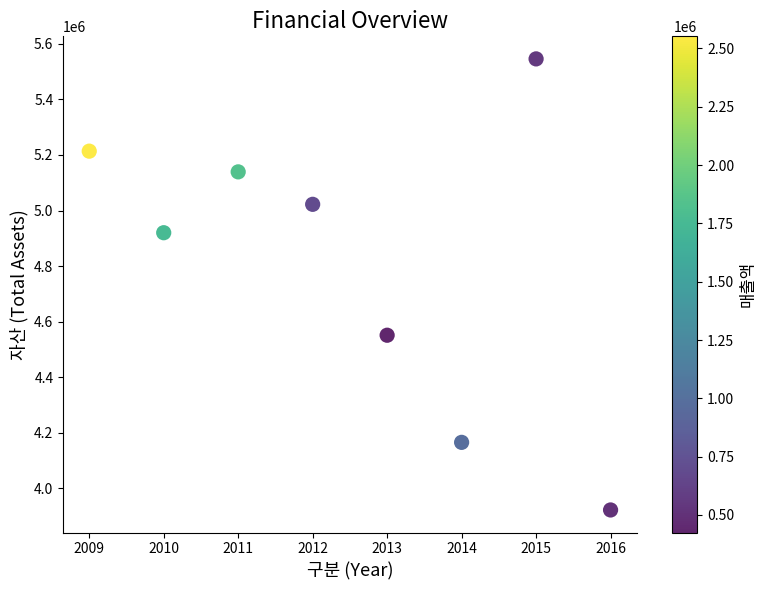

What is the average X value?

2012